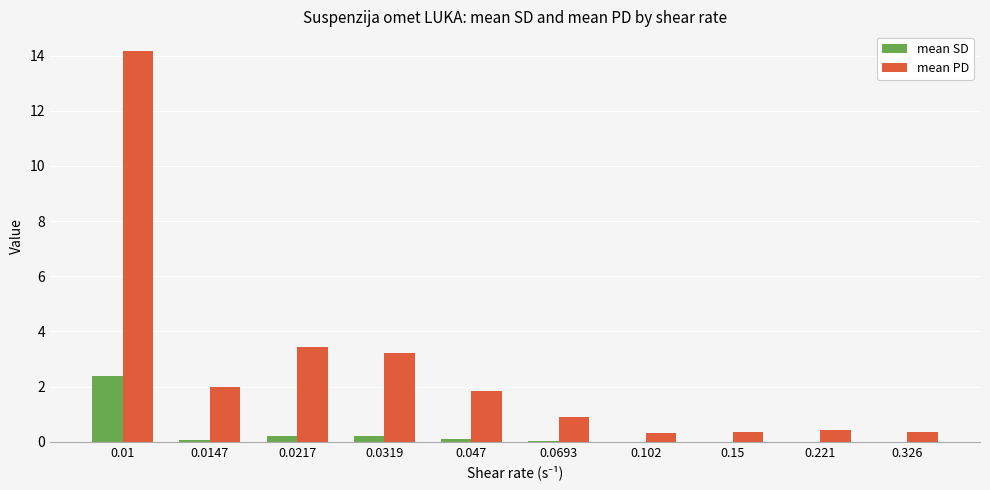

What is the difference between the highest and lowest values at 0.0147?

1.9